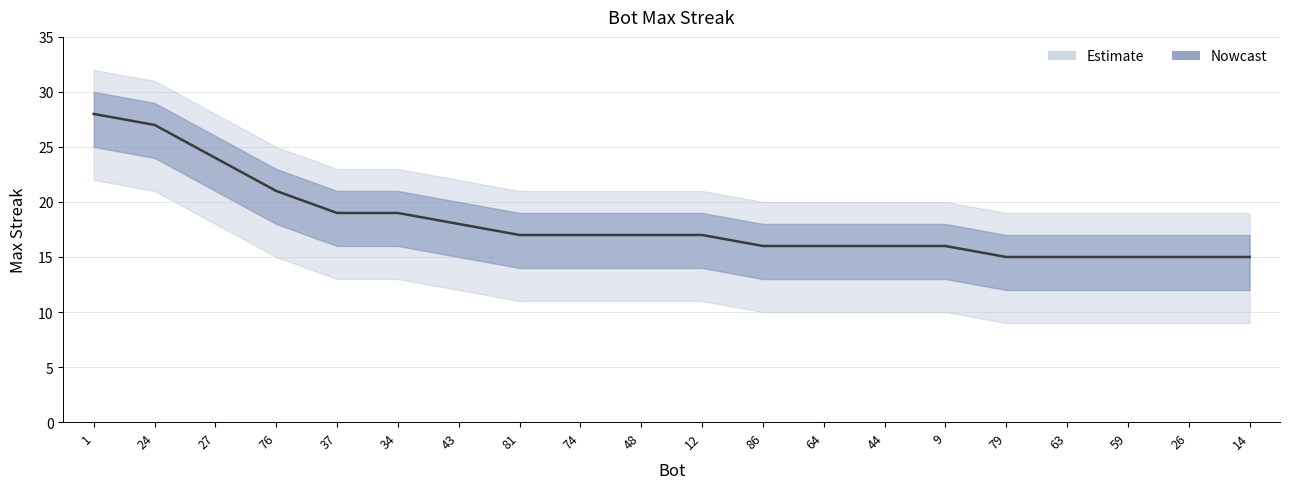

True or false: the data has more than 2 interior local peaks.

False